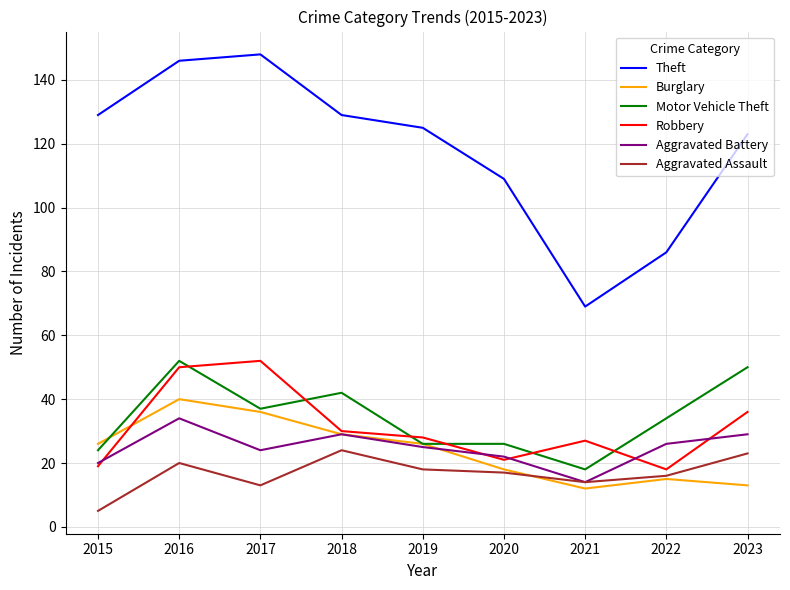

Is the value of Aggravated Battery at 2018 greater than the value of Theft at 2020?

No